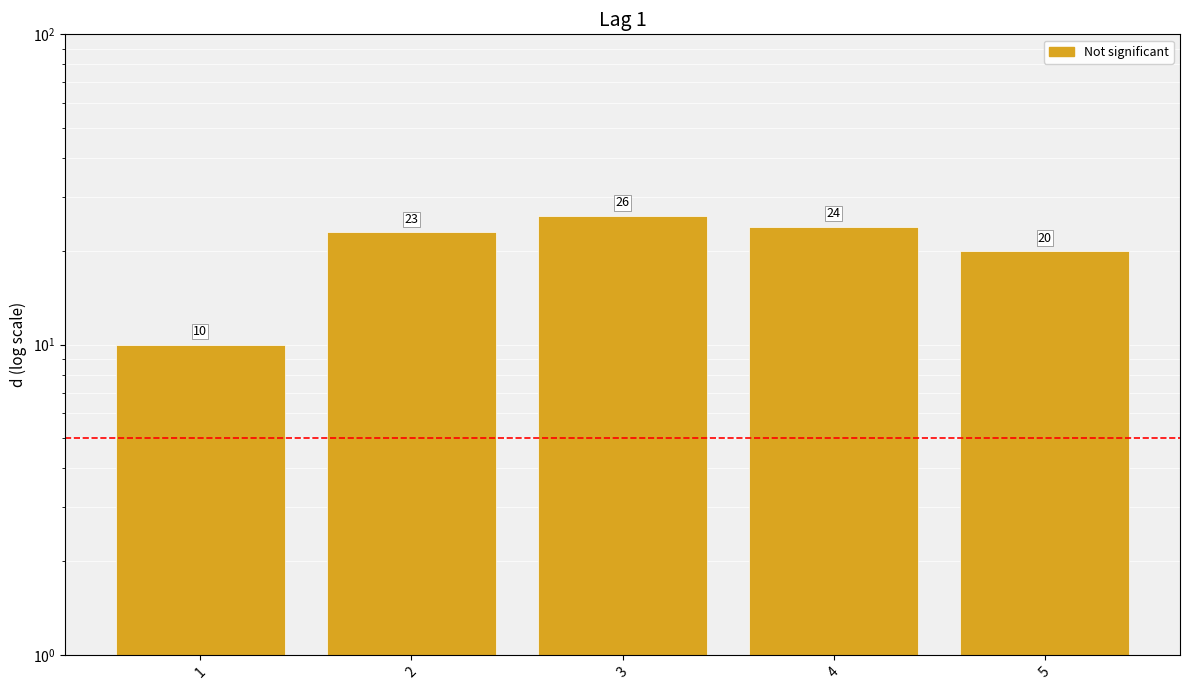

What is the sum of the values at 5 and 4?

44